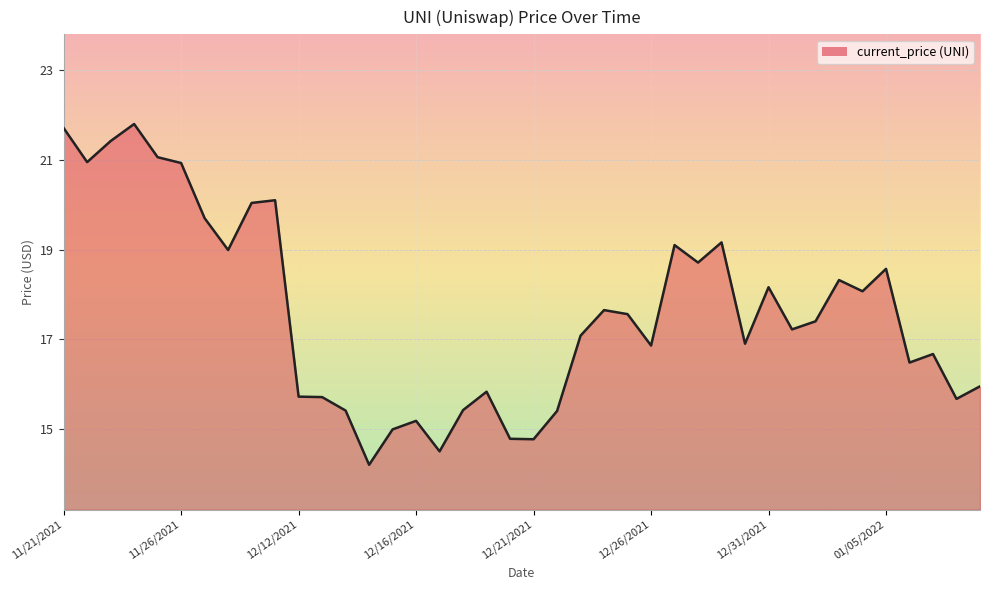

What is the difference between the maximum and minimum values?

7.6